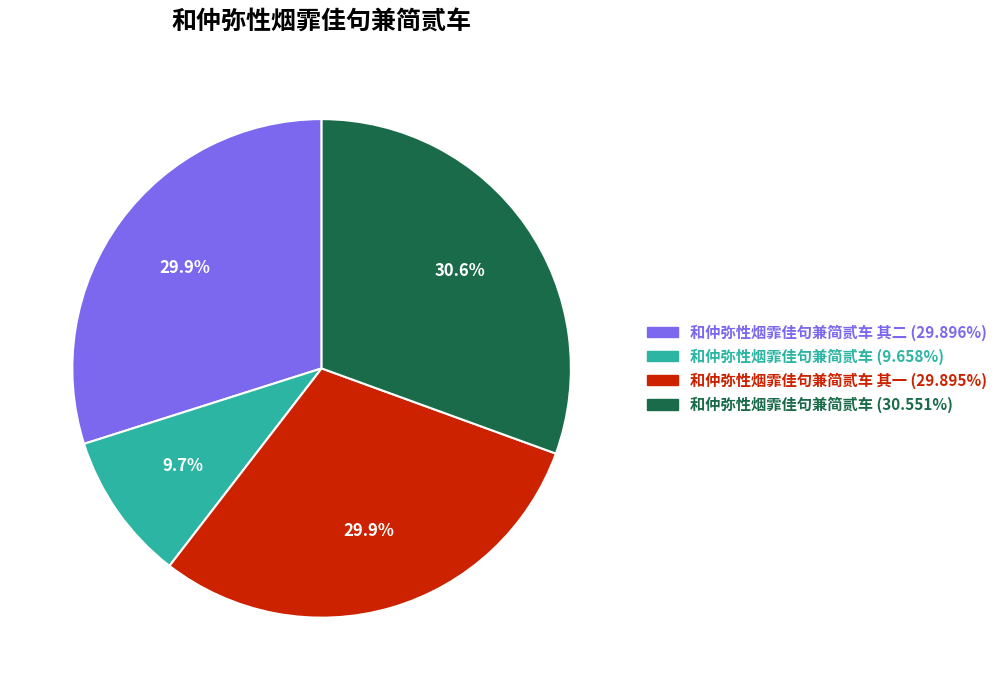

Is there a majority slice in this chart?

No